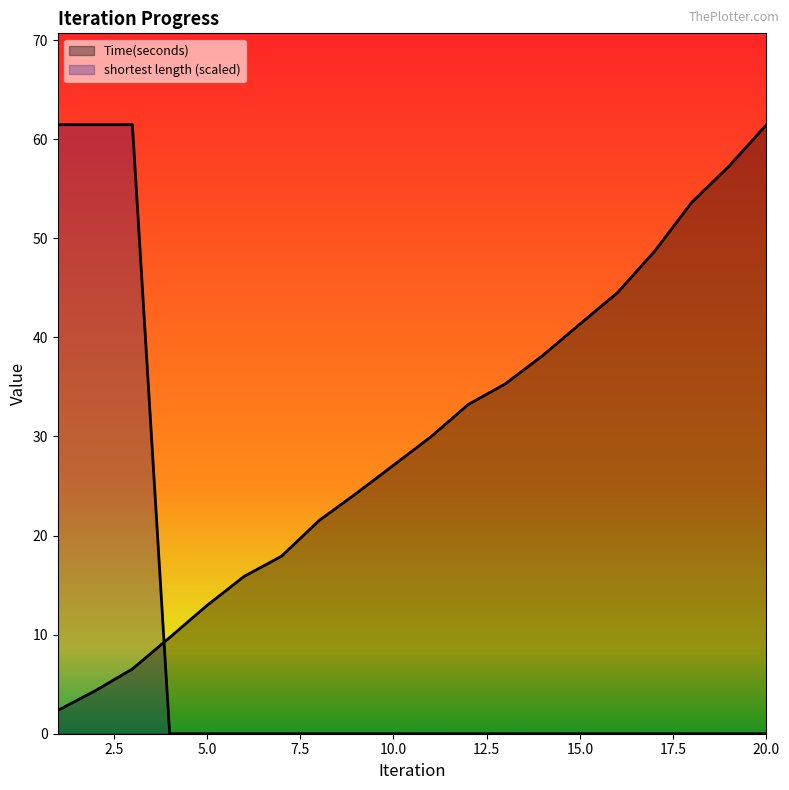

At which category does the chart reach its peak across all series?

20